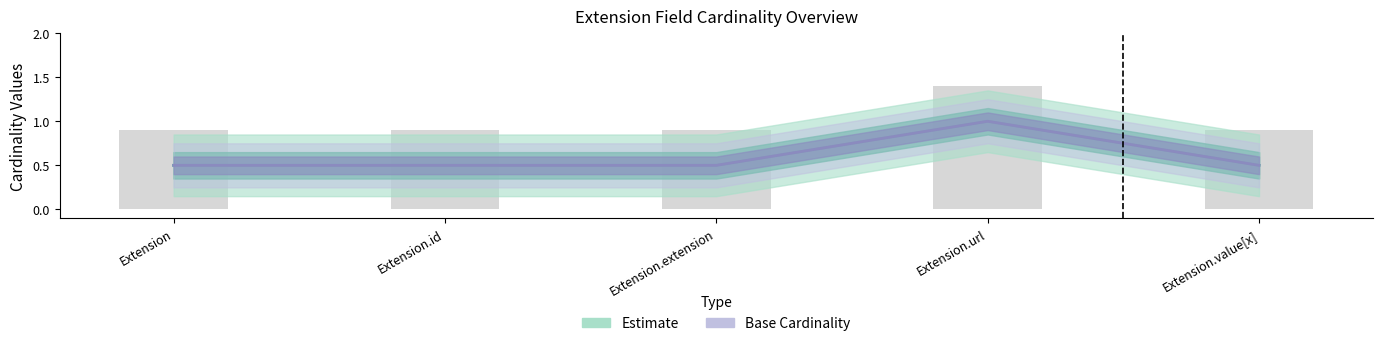

How many Estimate values are between 0 and 1?

5